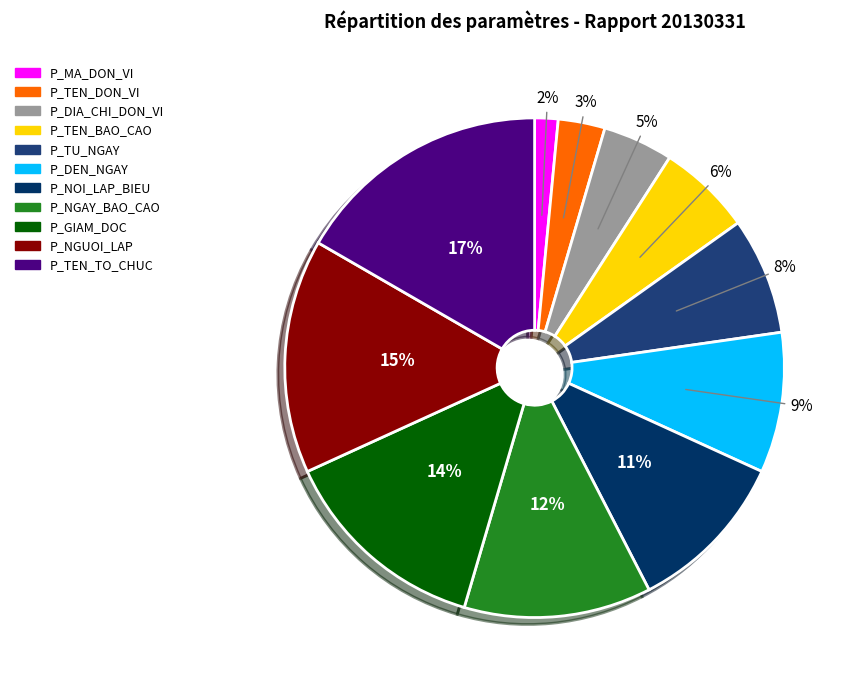

True or false: P_NGUOI_LAP accounts for 29% of the total.

False